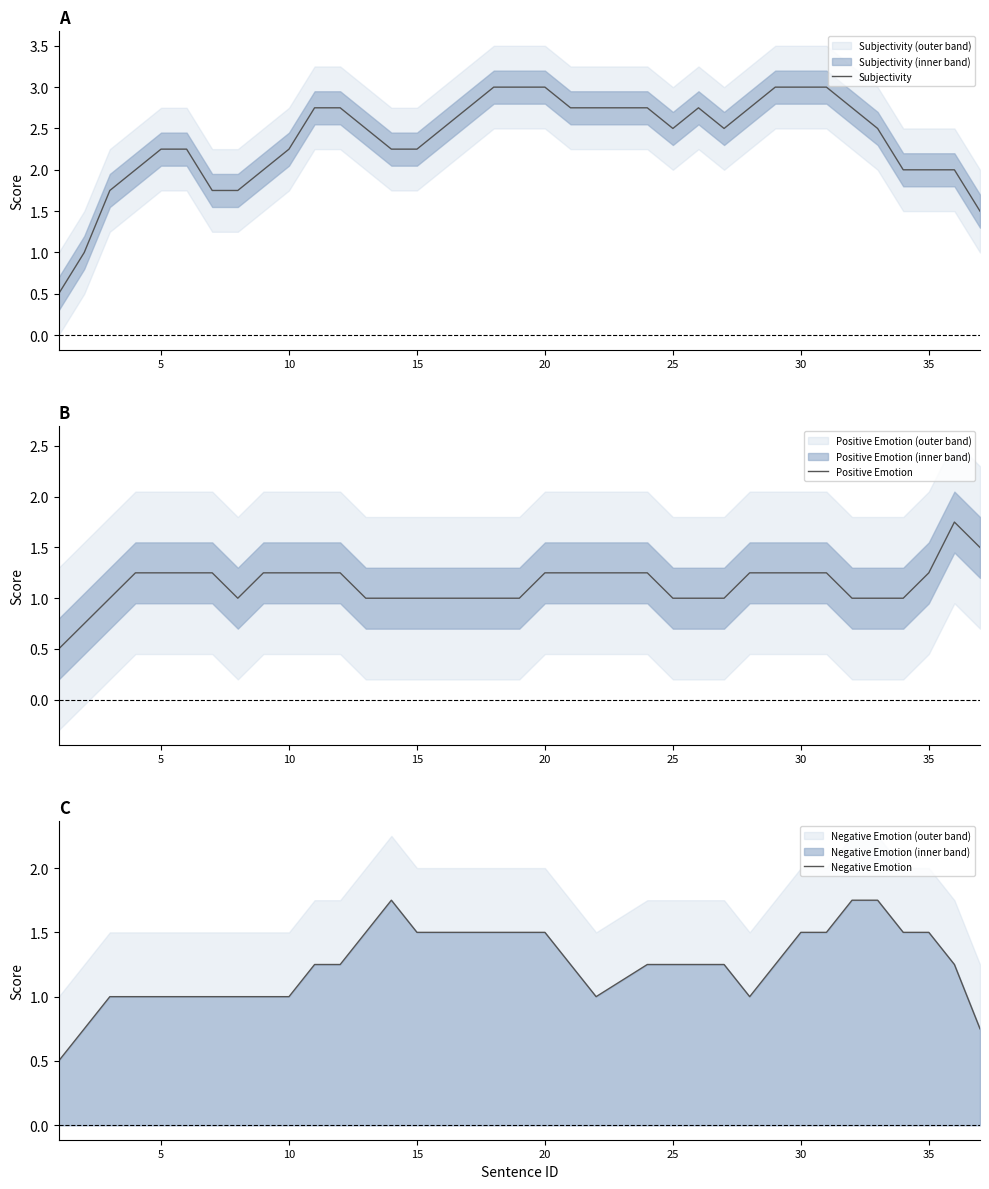

What is the approximate value of Negative Emotion at 35?

1.5